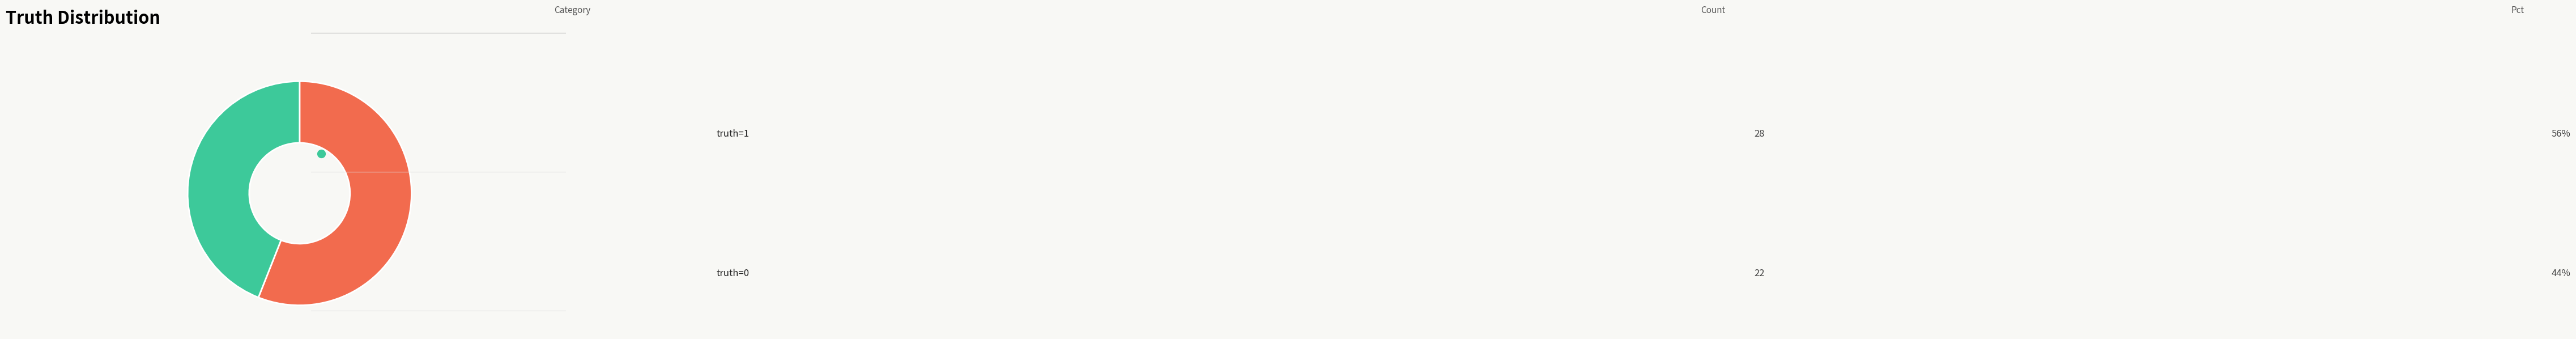

Is there any slice that represents more than half of the pie?

Yes